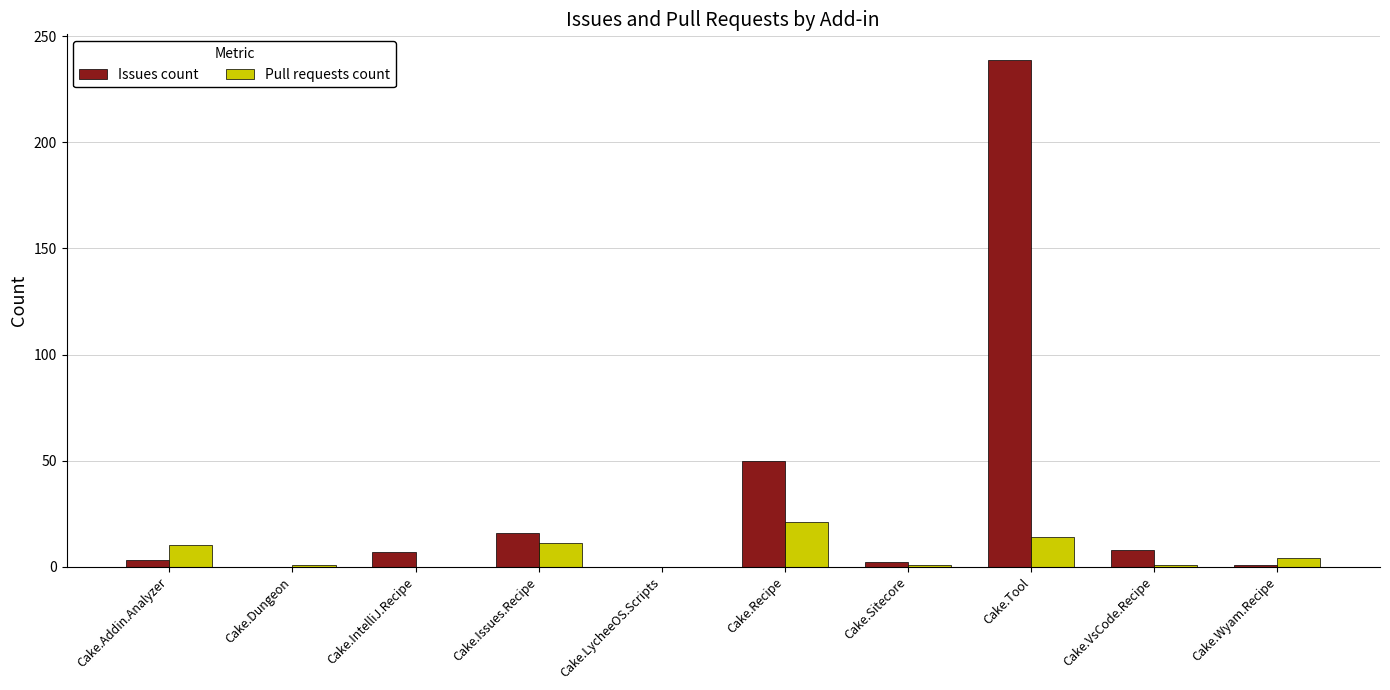

Which series has the largest total across all categories?

Issues count